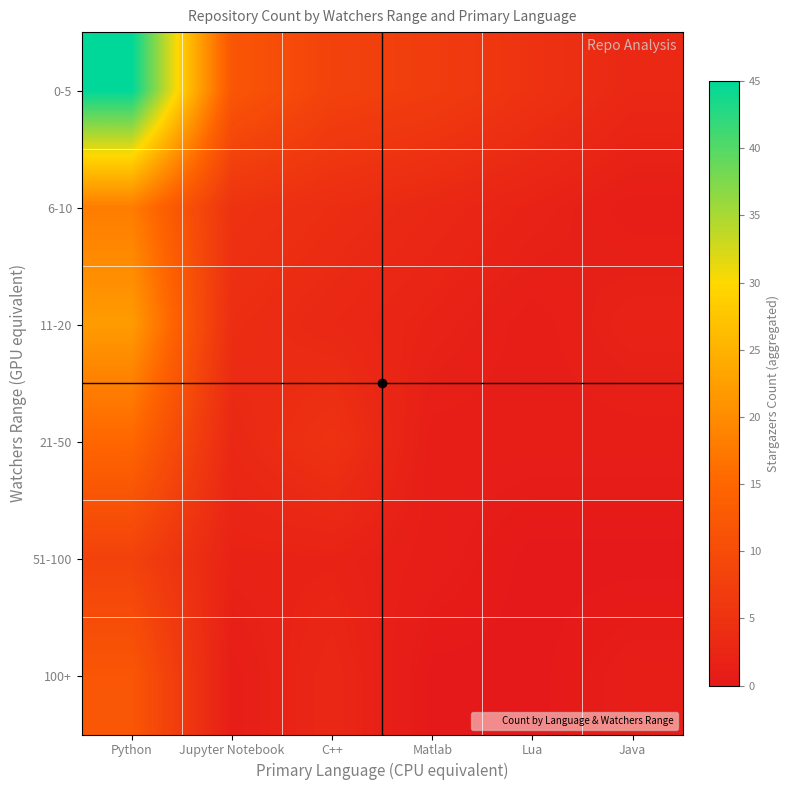

What is the total value across all series at C++?

25